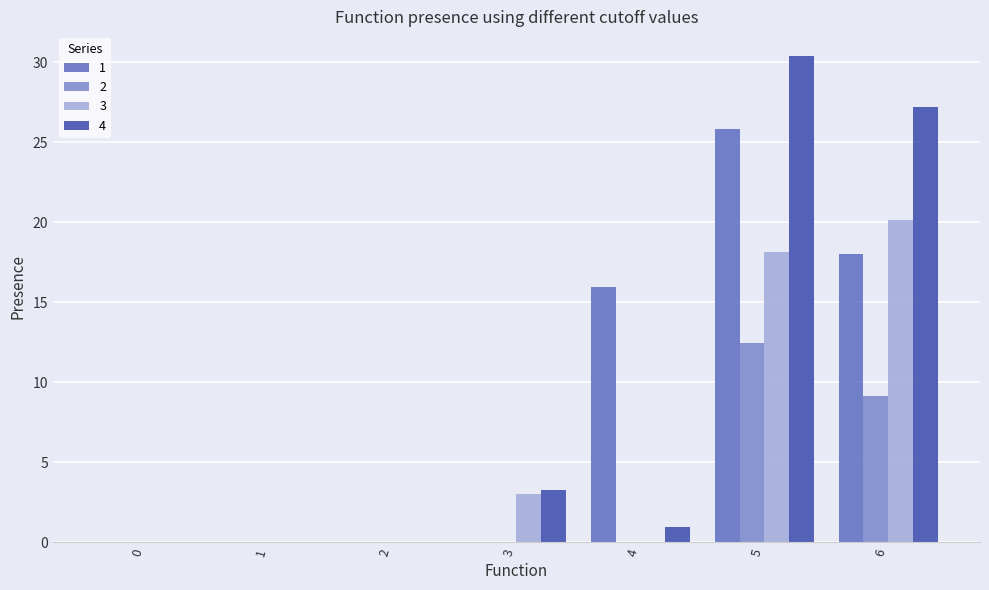

Does the chart contain stacked bars?

No